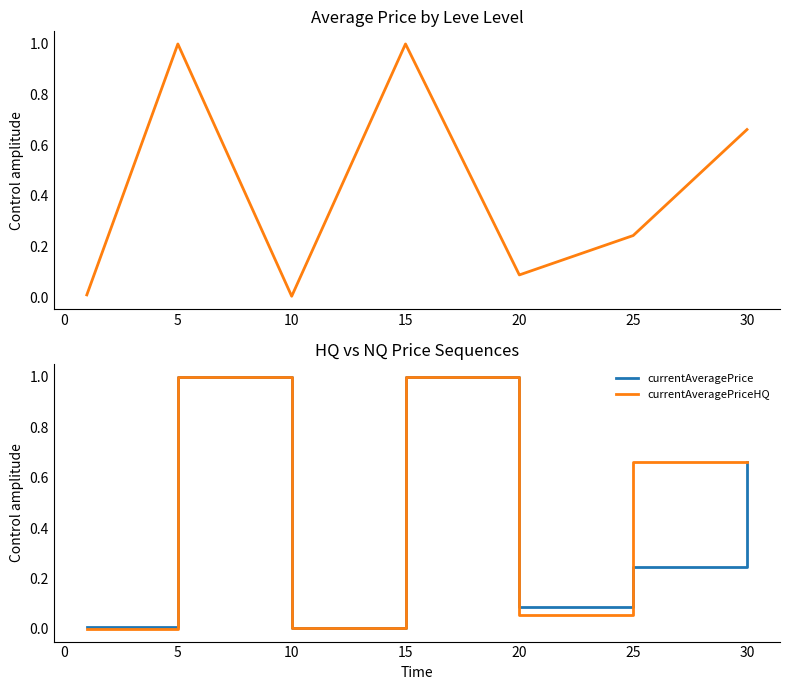

Which series has the largest range (max minus min)?

currentAveragePriceHQ